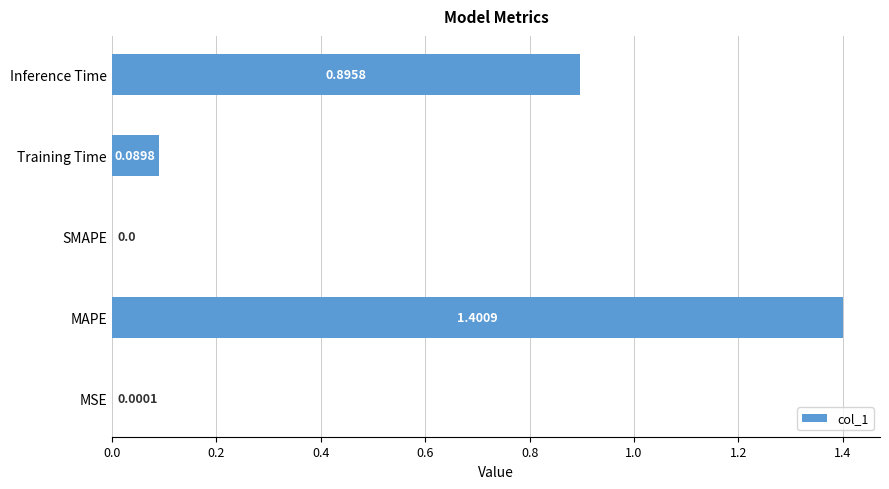

Which category has the highest value across all series?

MAPE